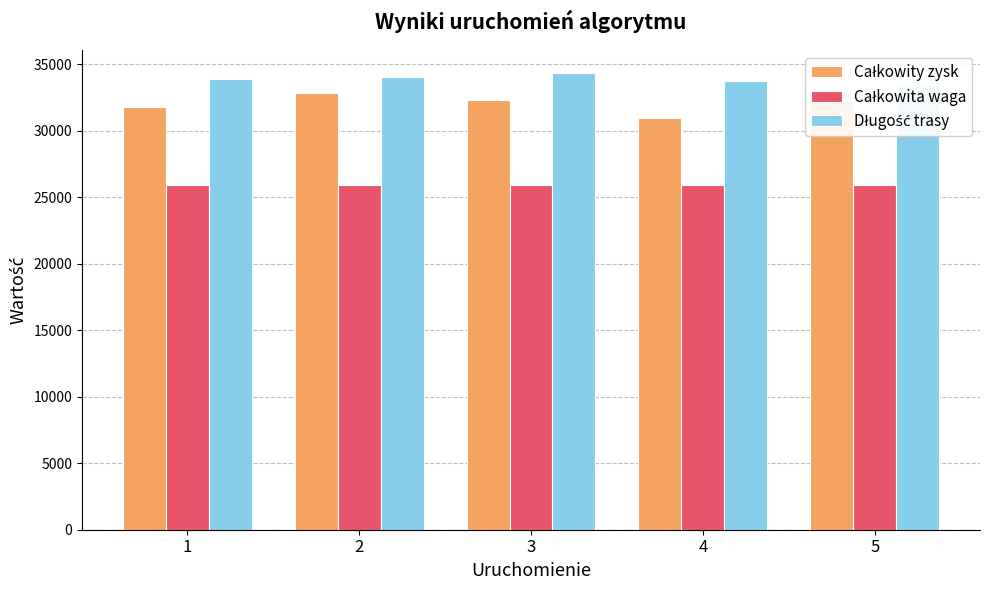

What is the spread (max minus min) of values at 3?

8401